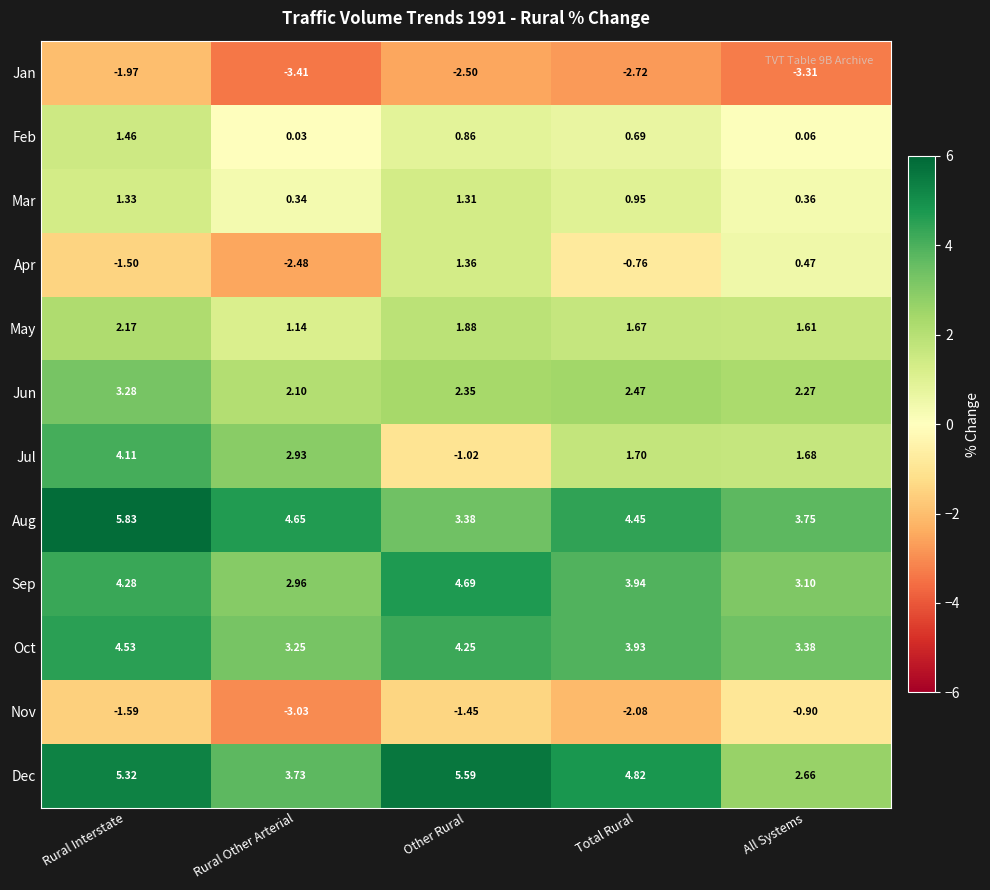

Count the number of categories in the chart.

5